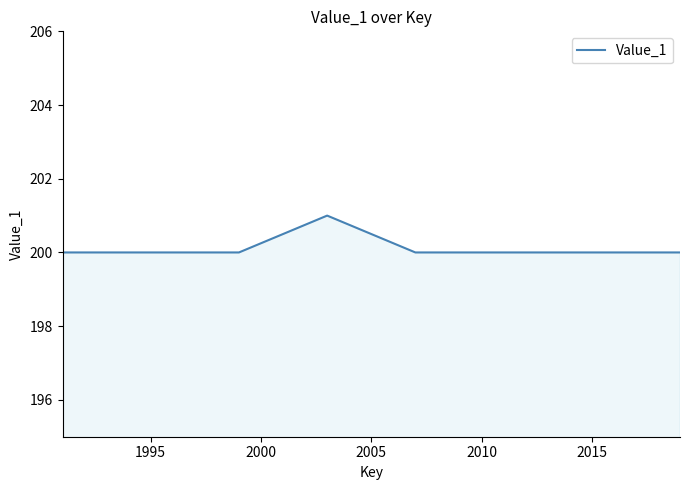

What is the average value?

200